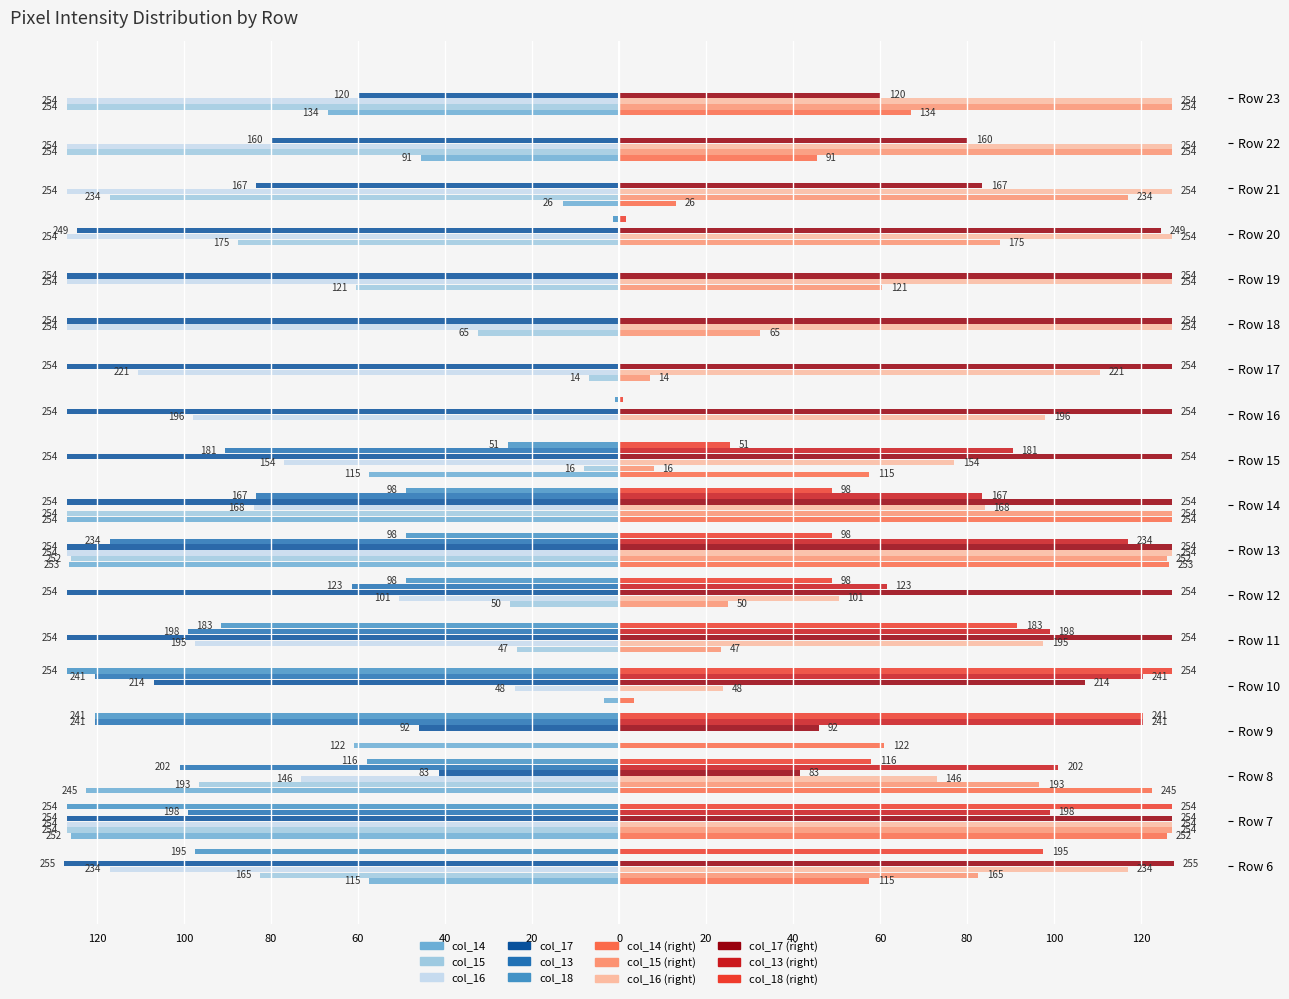

Are the bars horizontal?

Yes